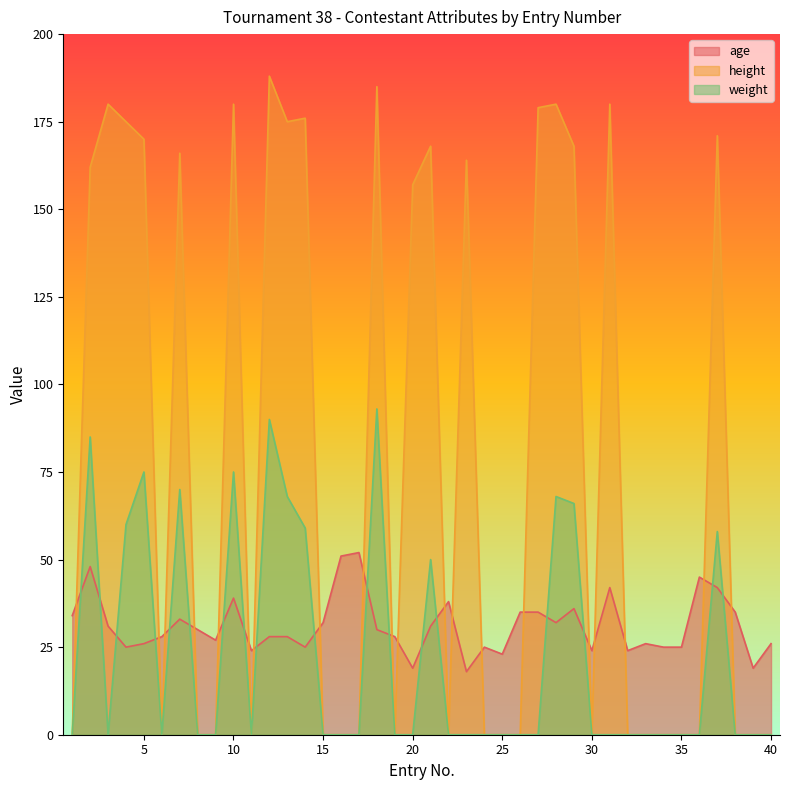

The weight series shows 59 at 14. True or false?

True